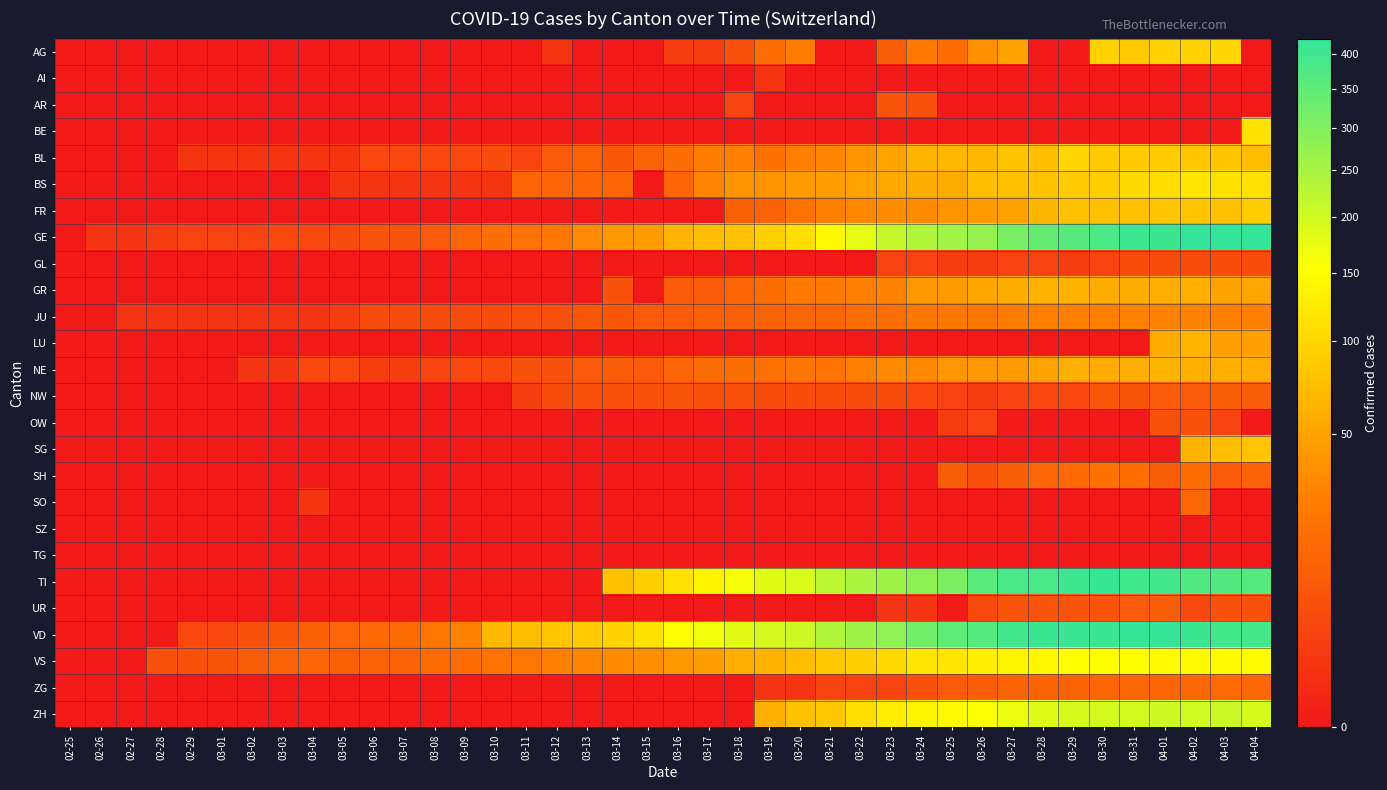

What is the spread (max minus min) of values at 02-27?

1